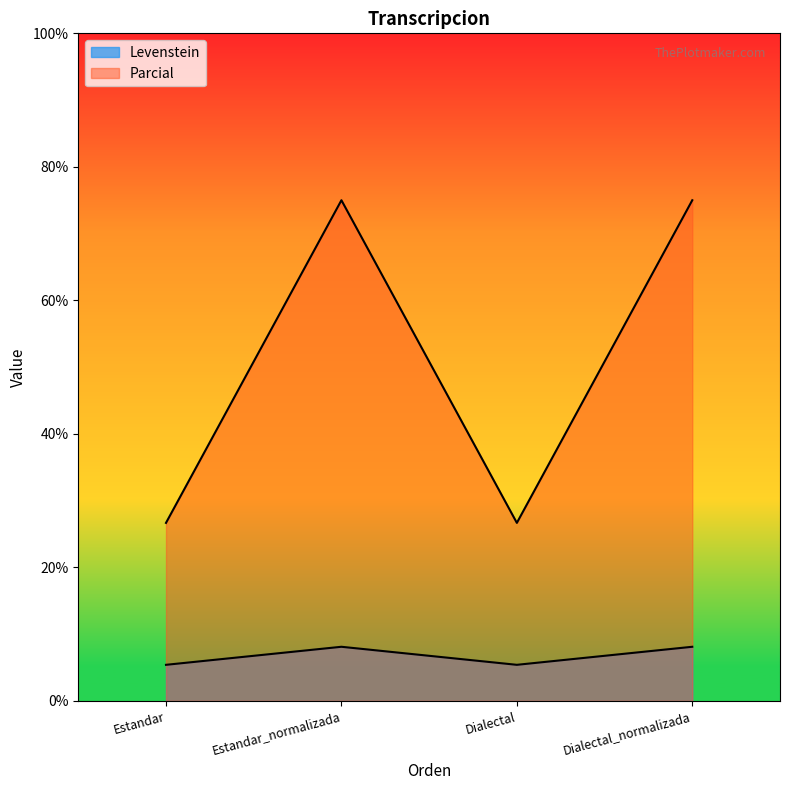

Reading left to right, transcribe all the data shown in this chart.

Levenstein: 5.4	8.1	5.4	8.1
Parcial: 26.7	75.0	26.7	75.0